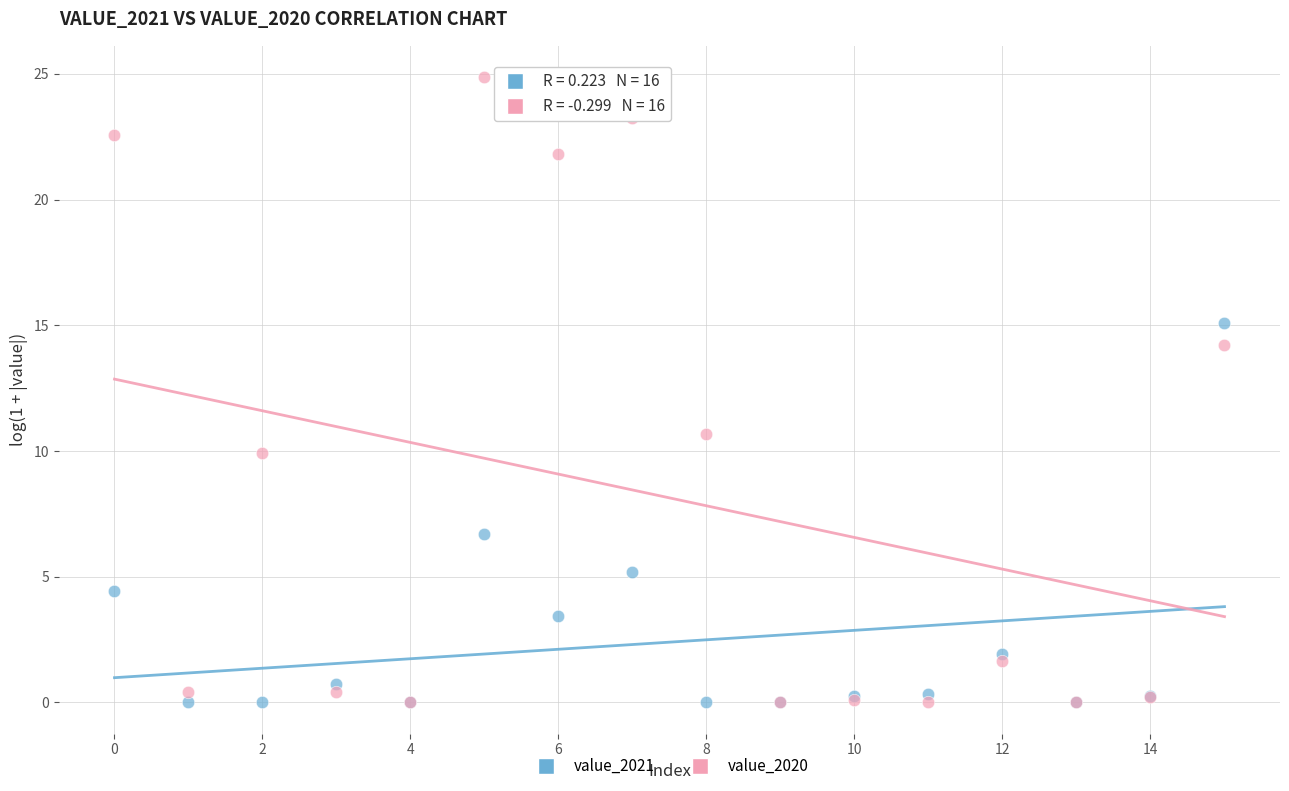

Which series contains the highest Y value?

value_2020